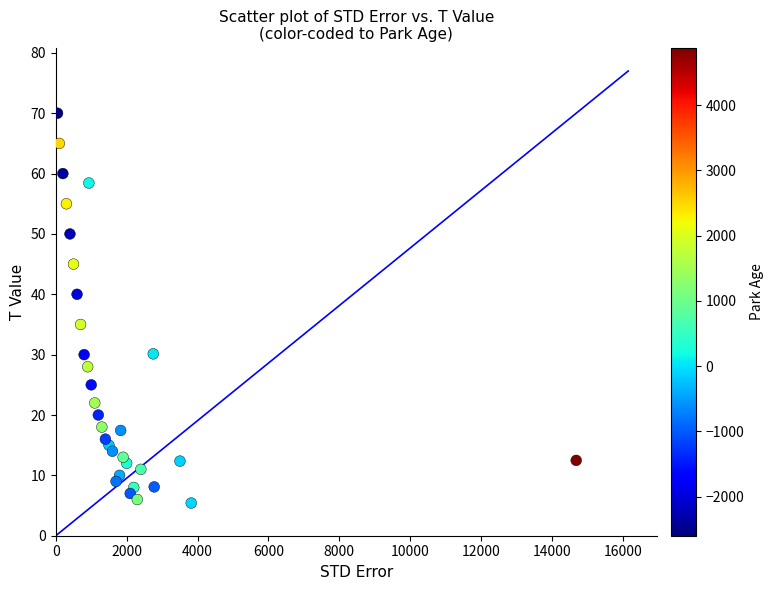

What Y value in the scatter plot is closest to 37?

35.0